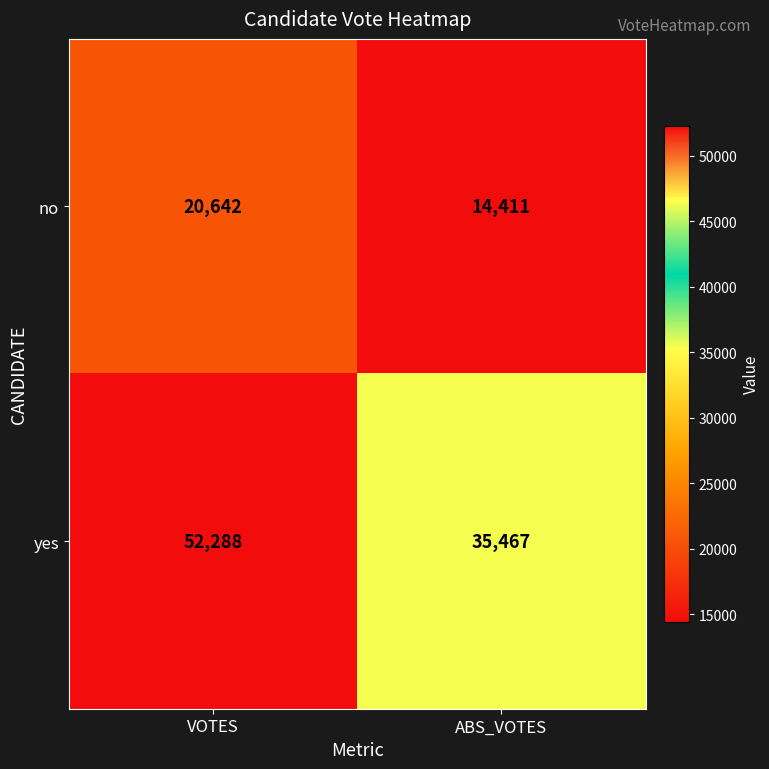

Rank the series by their average value, from lowest to highest.

no, yes